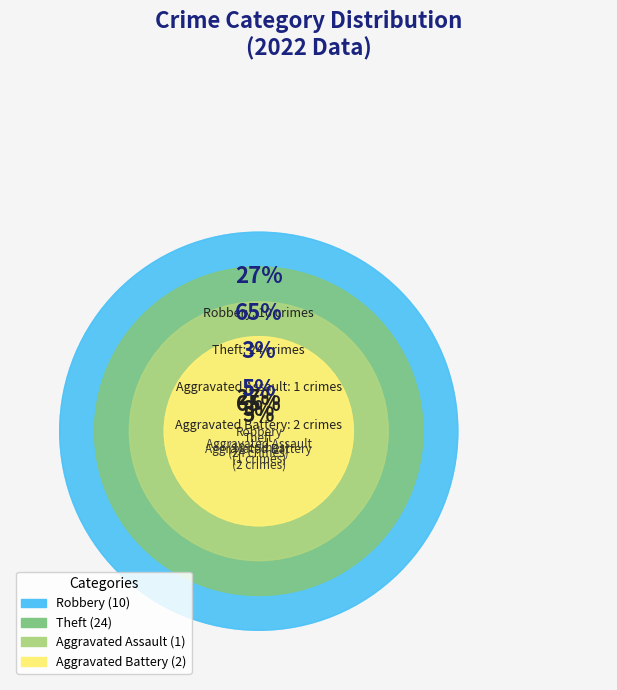

Is it true that Aggravated Battery is 1% of the pie?

False